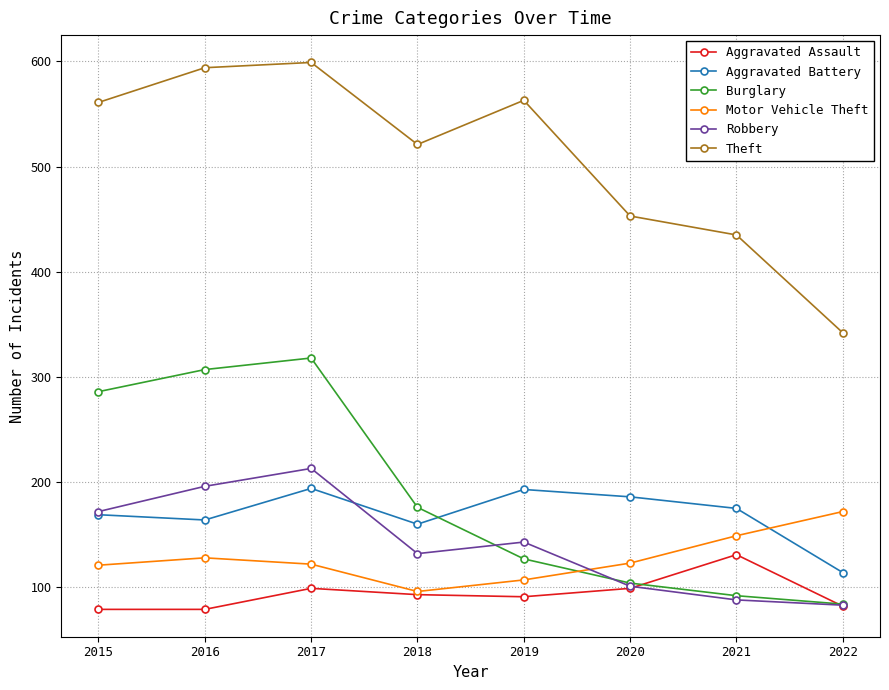

What is the difference between the maximum and minimum values in the Theft series?

257